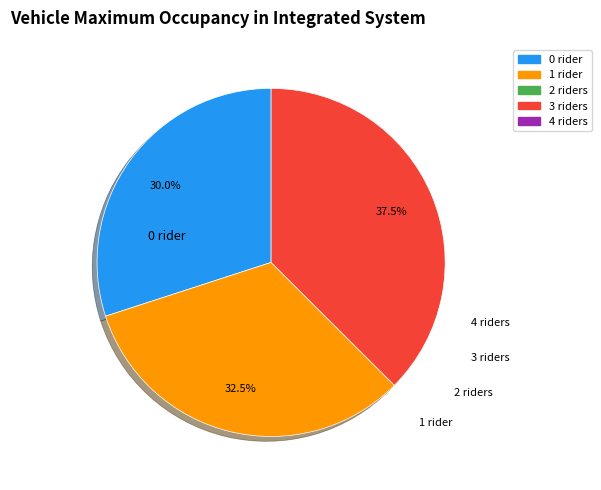

How many slices are in this pie chart?

3